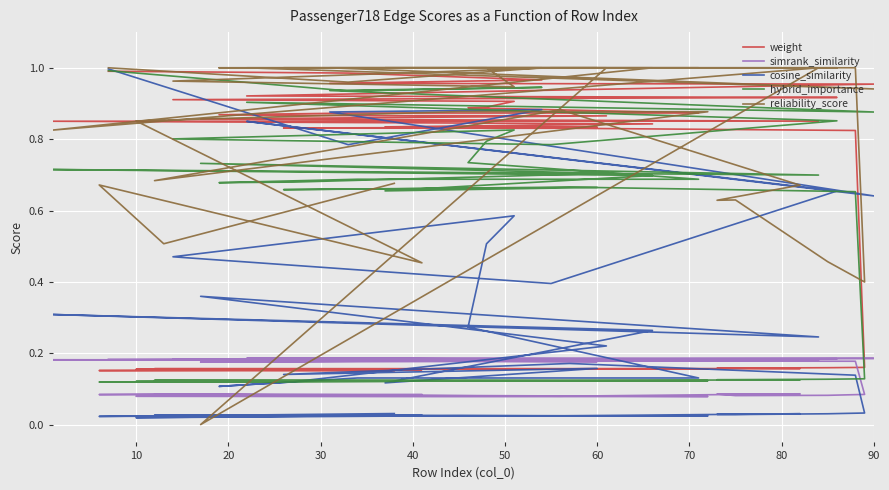

How many lines are shown in the chart?

5